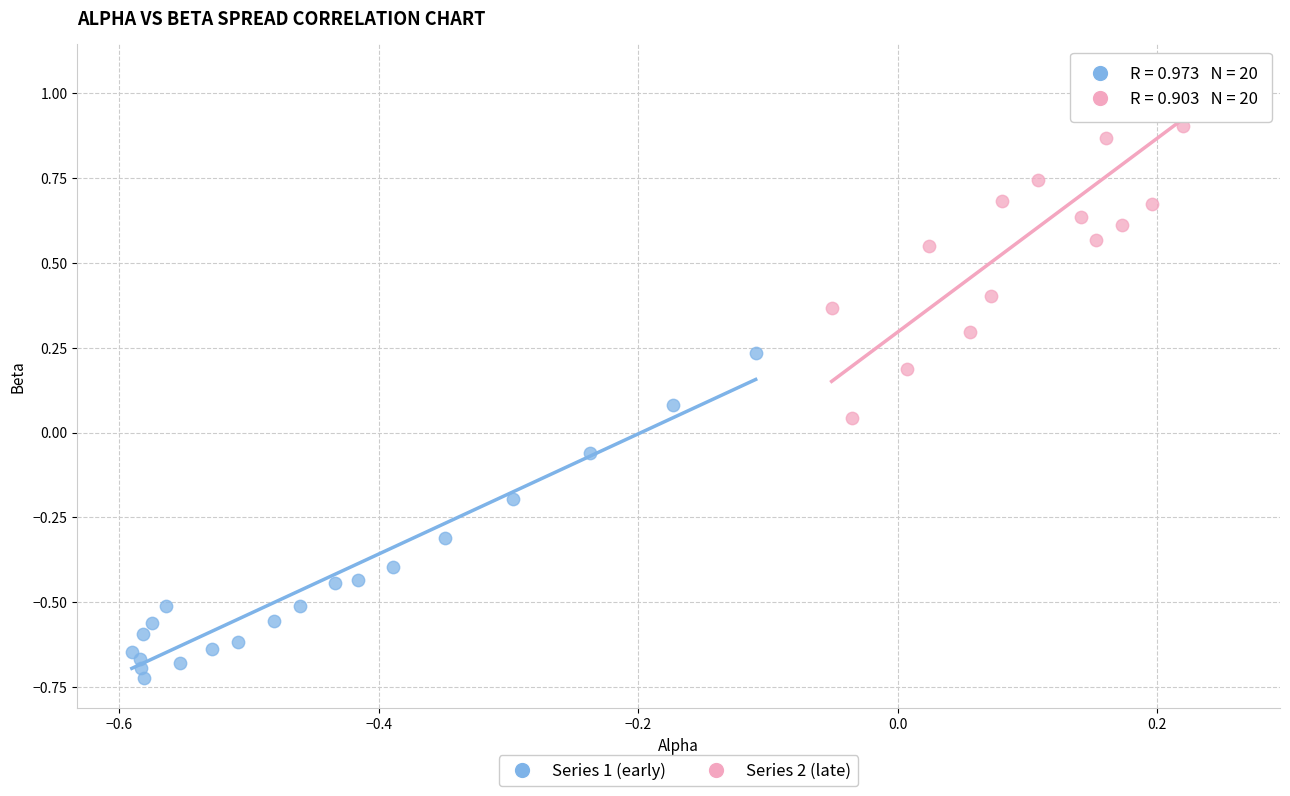

Which series contains the highest Y value?

Series 2 (late)